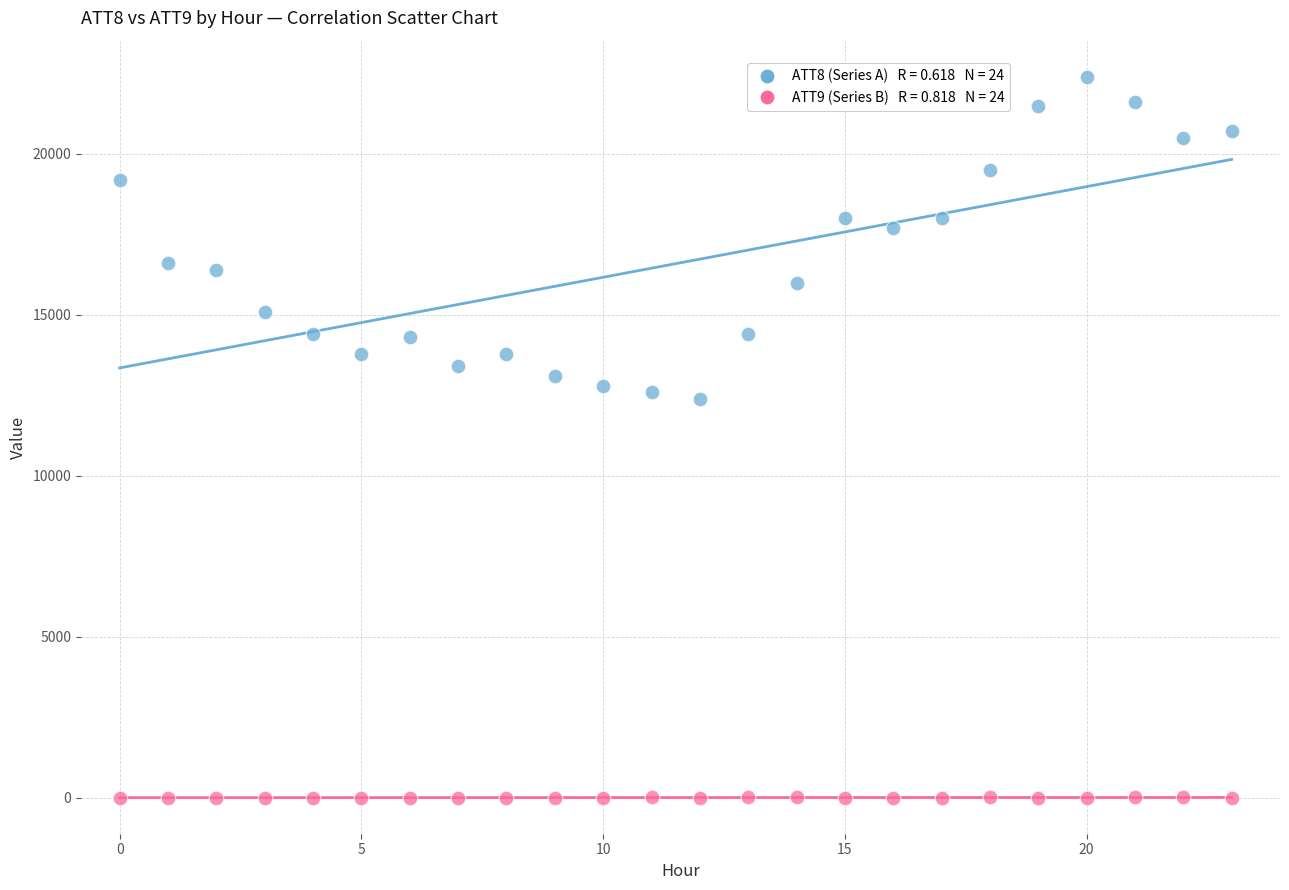

Across all data points, what is the range of Y values (max minus min)?

22398.6